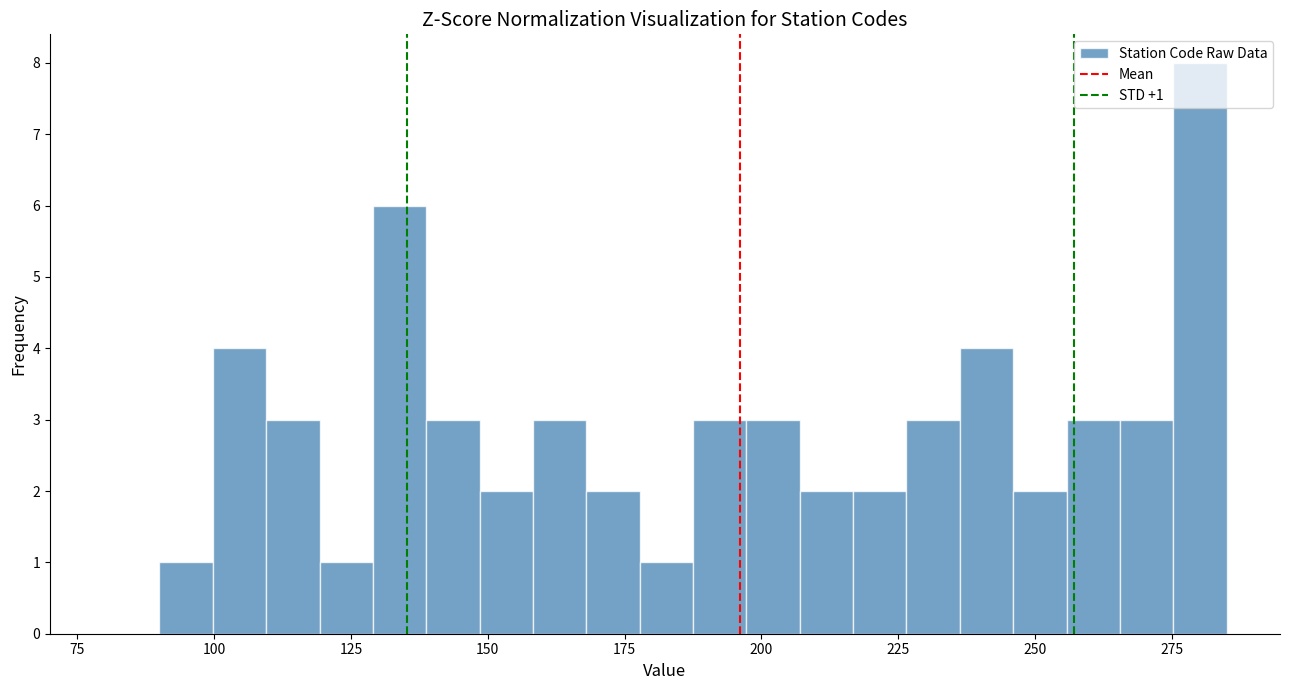

Read against the x-axis, roughly where is the centre of the tallest bar?

280